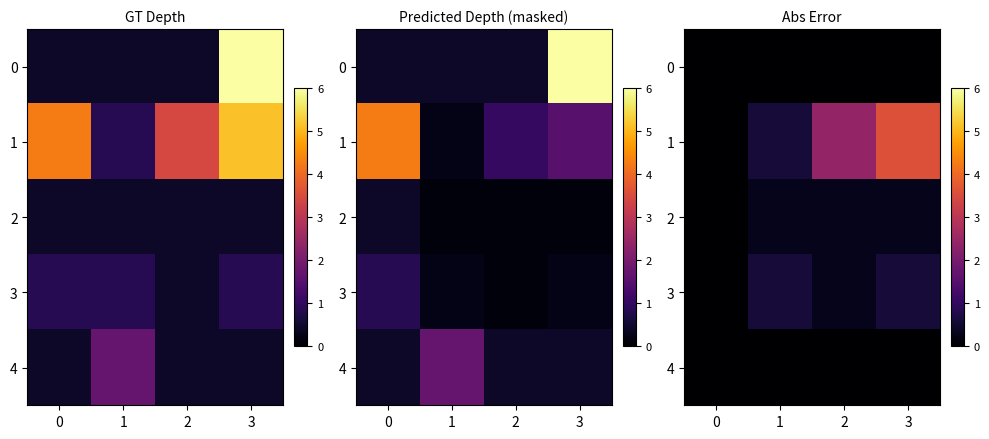

List the series in order of their peak value, lowest first.

0, 4, 2, 3, 1